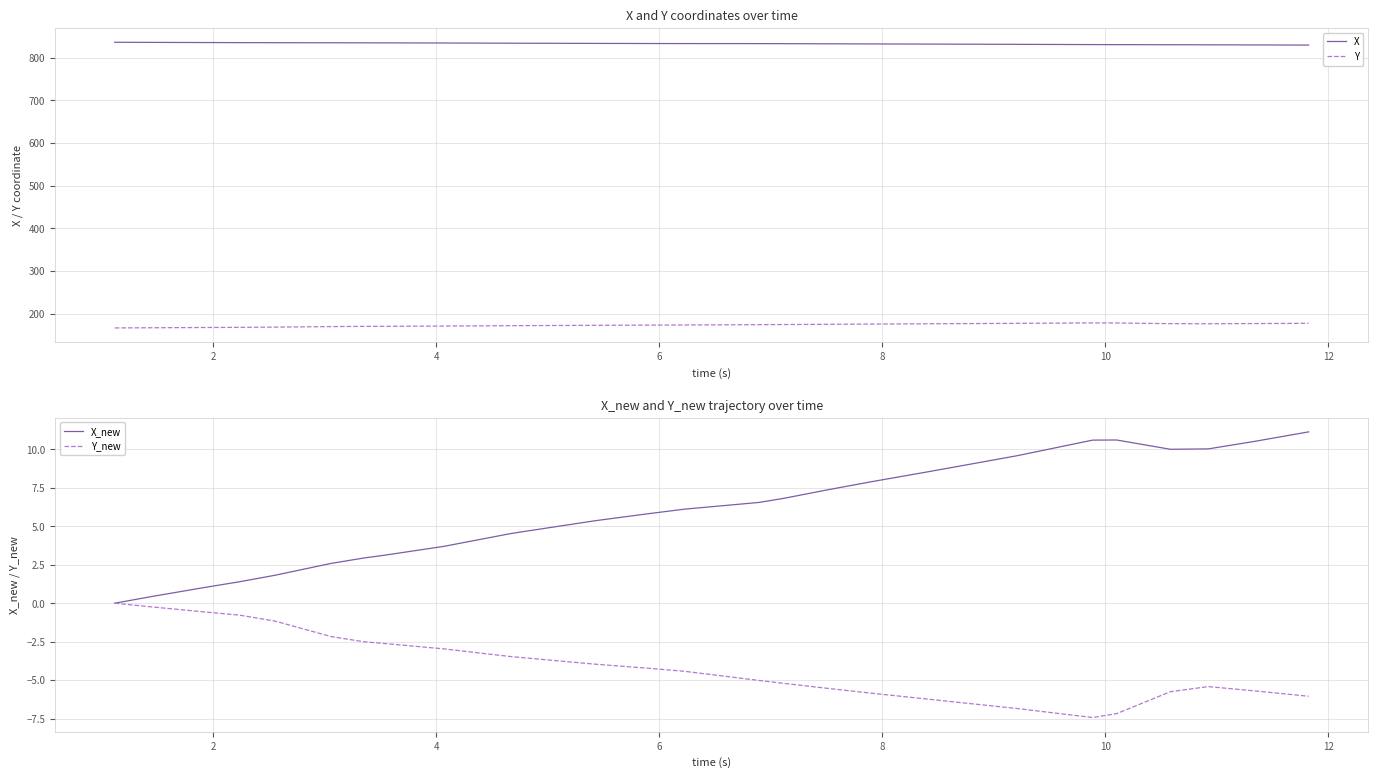

What is the lowest value of the Y_new series?

-7.4